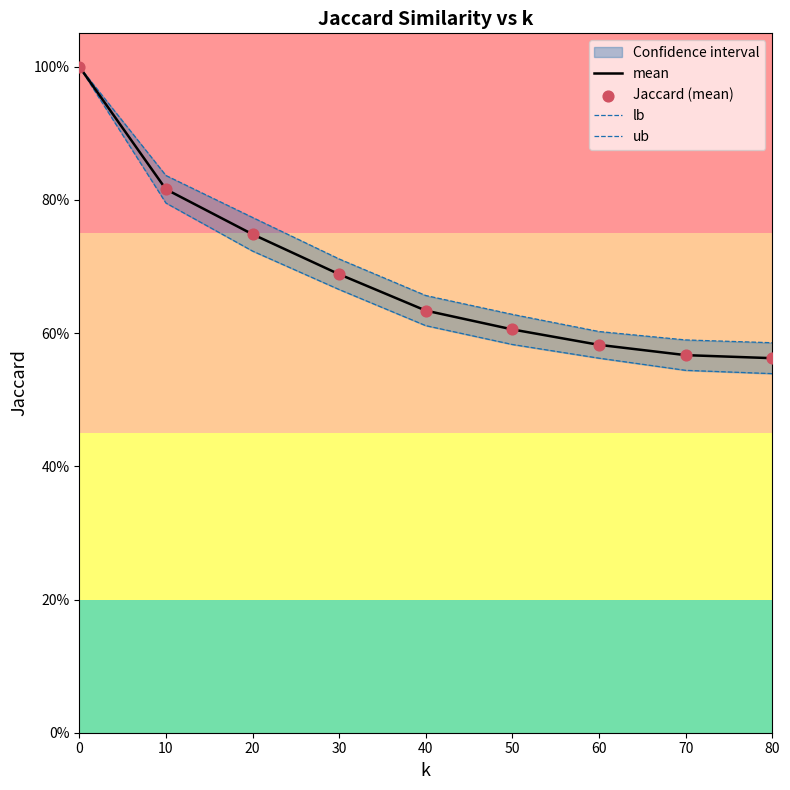

Is the value of ub at 50 greater than the value of lb at 50?

Yes